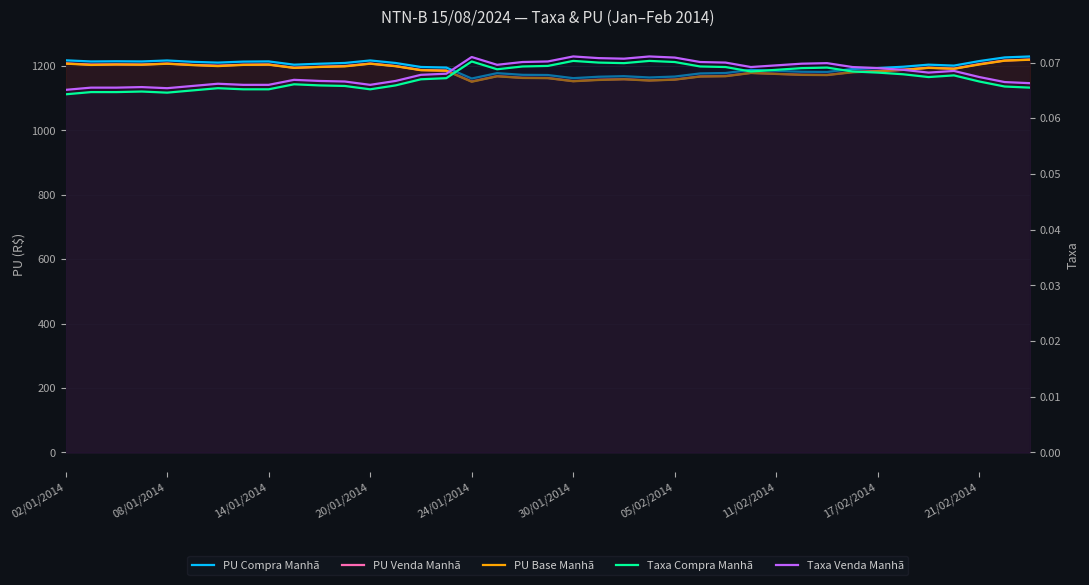

True or false: Taxa Compra Manhã and Taxa Venda Manhã cross at least once.

False